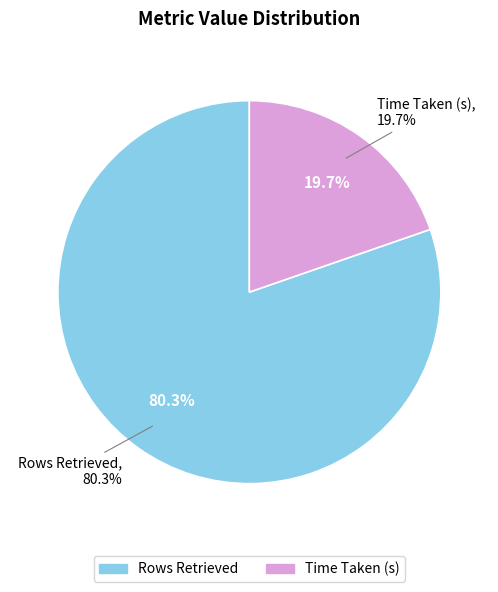

The Rows Retrieved slice represents 80% of the pie. True or false?

True